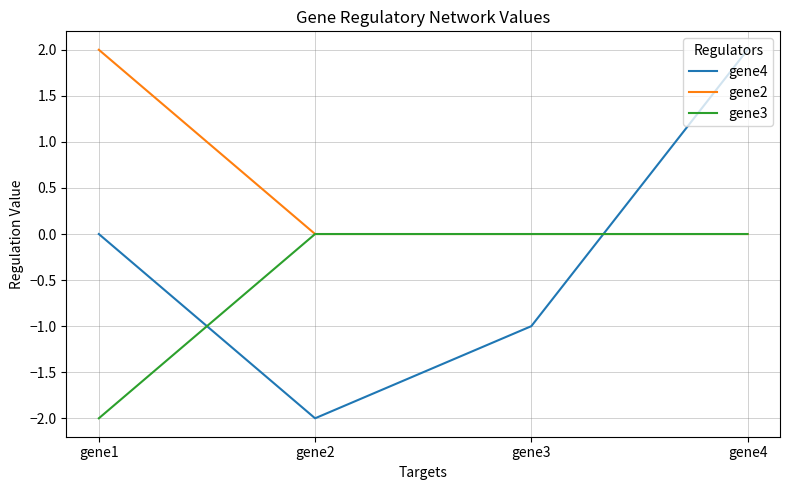

Which series changed the most between gene3 and gene4?

gene4